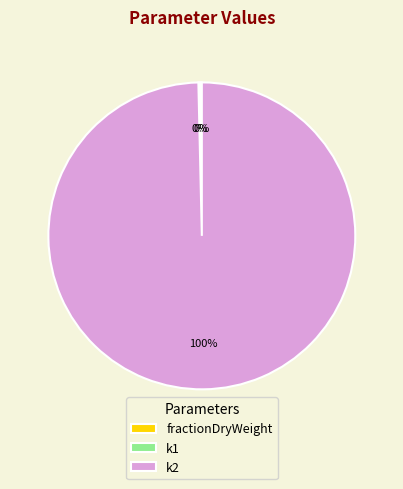

What is the largest slice in the pie chart?

k2